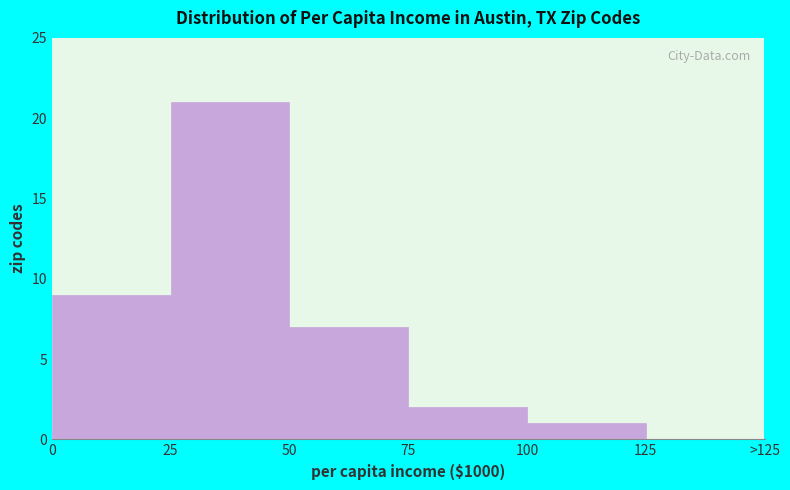

Reading right to left, transcribe all the data shown in this chart.

125=0	100=1	75=2	50=7	25=21	0=9